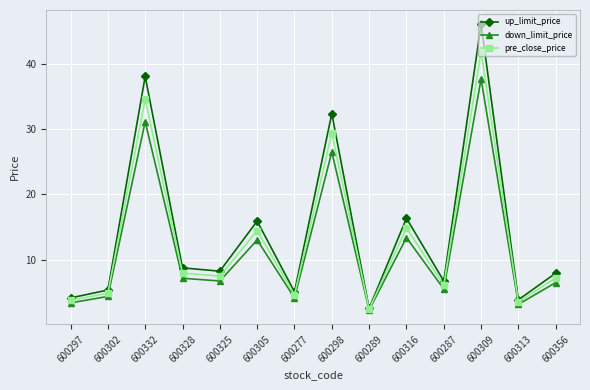

What are all the series names shown in the legend?

up_limit_price, down_limit_price, pre_close_price